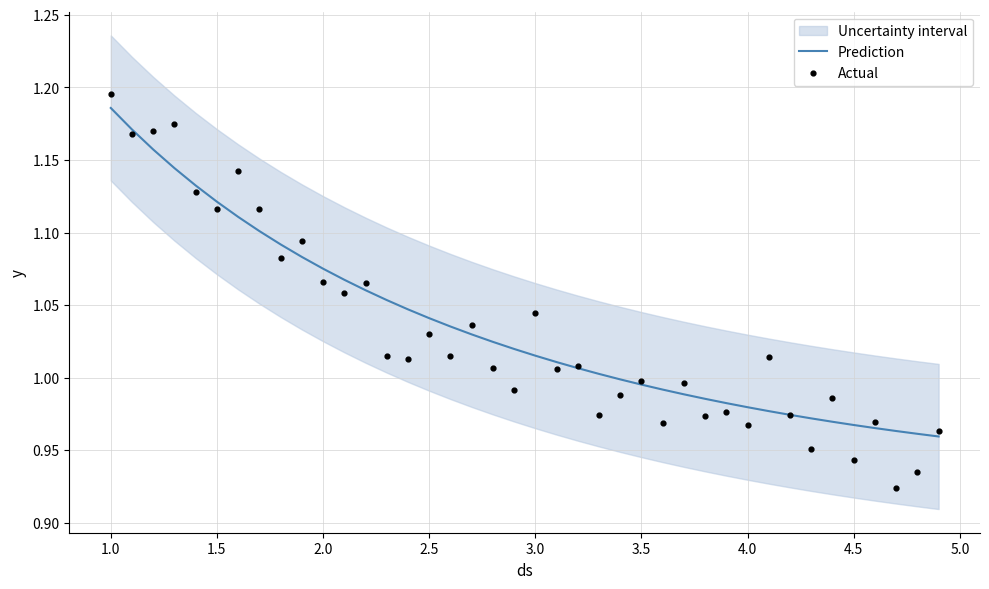

Is the value of Prediction at 15 greater than the value of Actual at 36?

Yes